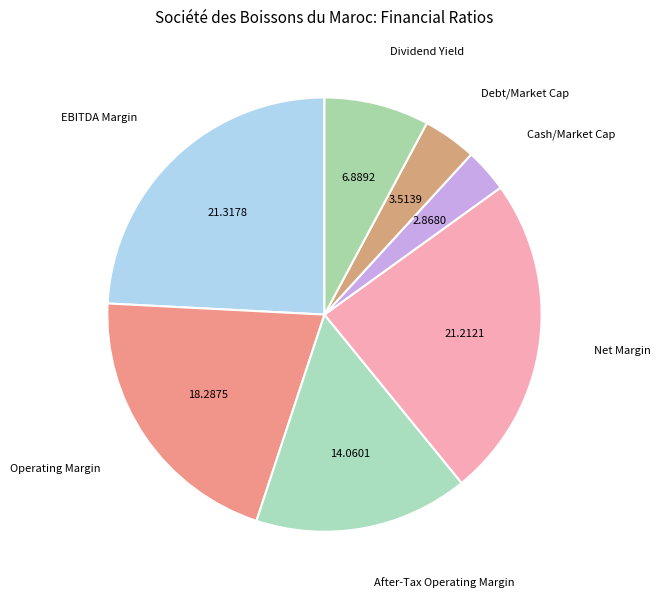

How many slices are in this pie chart?

7